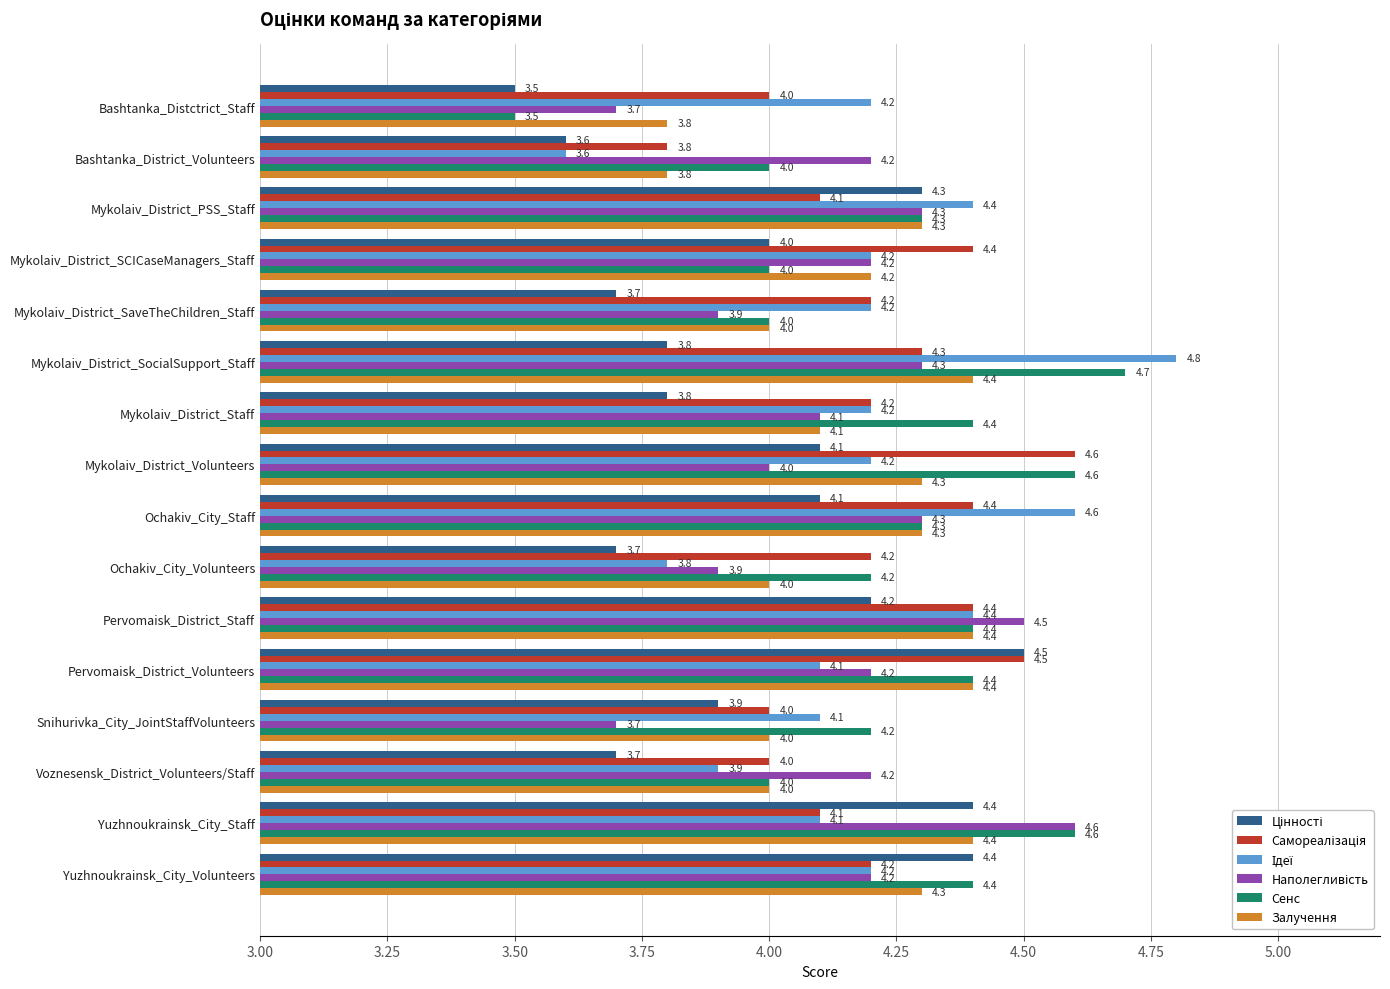

Which series has the largest total across all categories?

Сенс